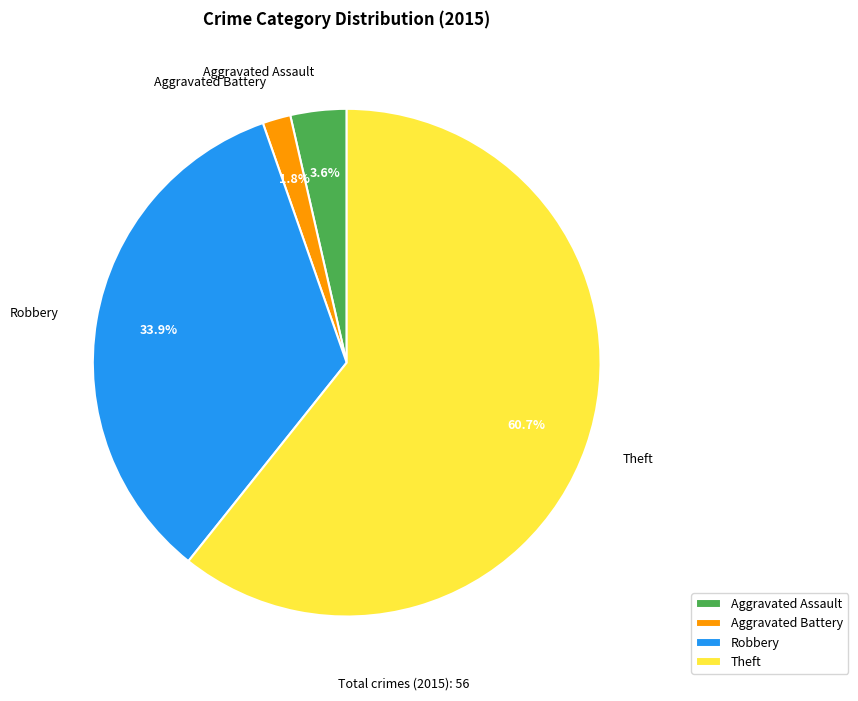

What portion of the pie excludes Aggravated Battery?

98.2%